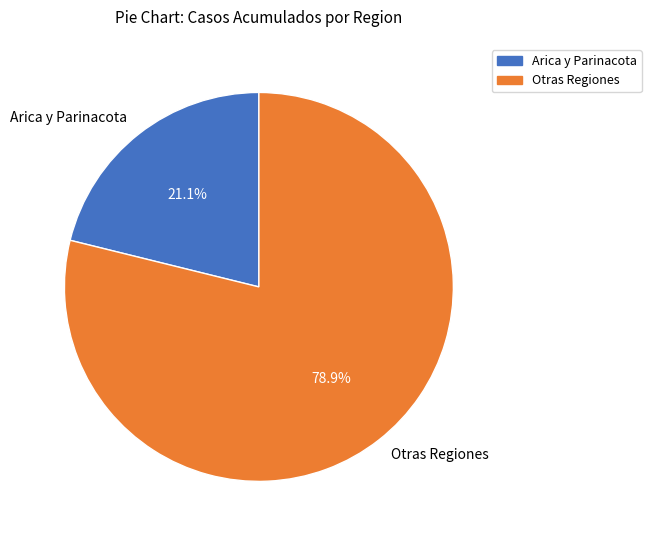

Is there a majority slice in this chart?

Yes